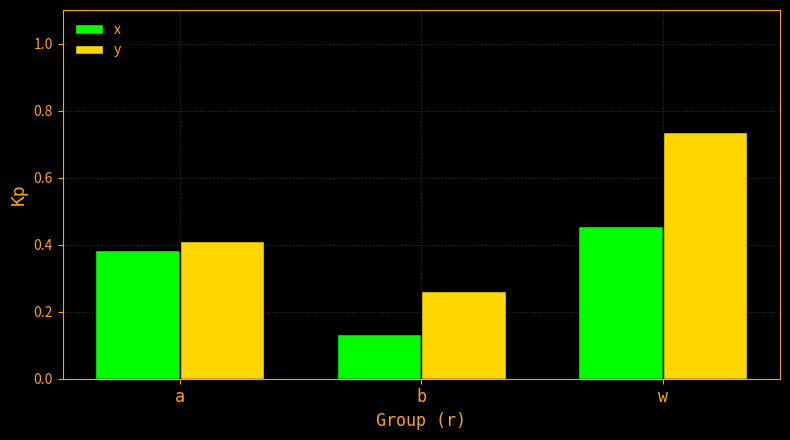

What is the label of the 3rd bar from the left?

w